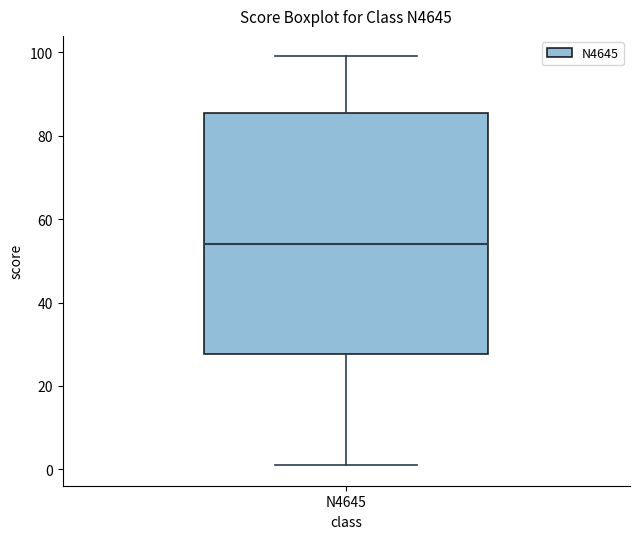

Transcribe this box plot: give where the median line is, the range the box spans, and where the two whiskers end, as read against the y-axis. The values are not printed on the chart, so give them approximately, as read against the axis.

median 54, box 28 to 86, whiskers 2 to 100